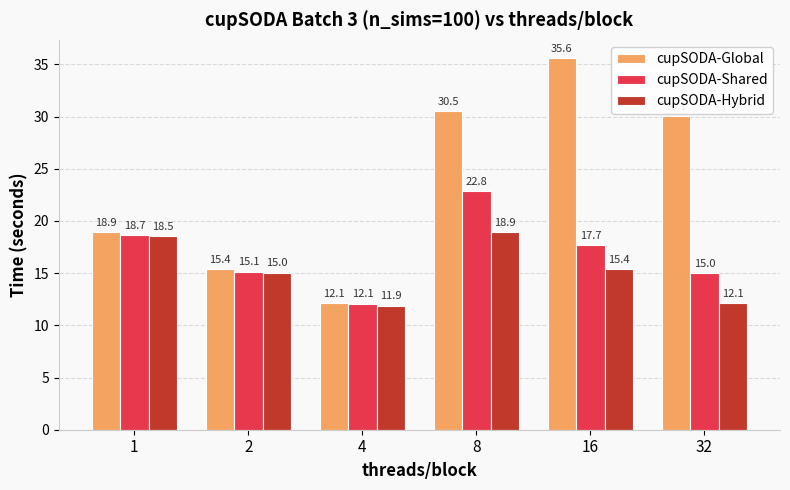

Which series changed the most between 1 and 4?

cupSODA-Global